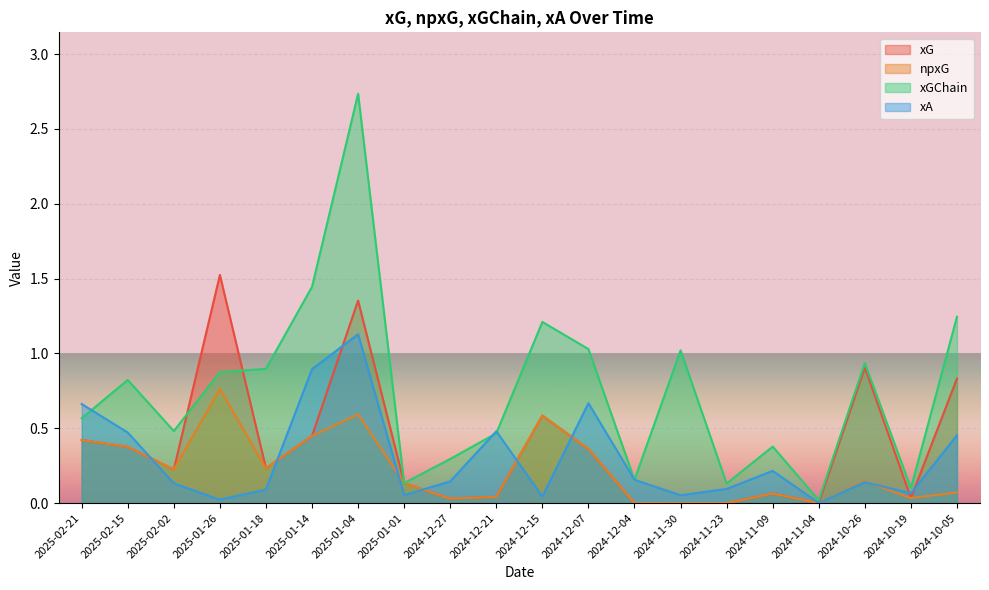

Rank the series at 2024-12-27 from lowest to highest value.

xG, npxG, xA, xGChain